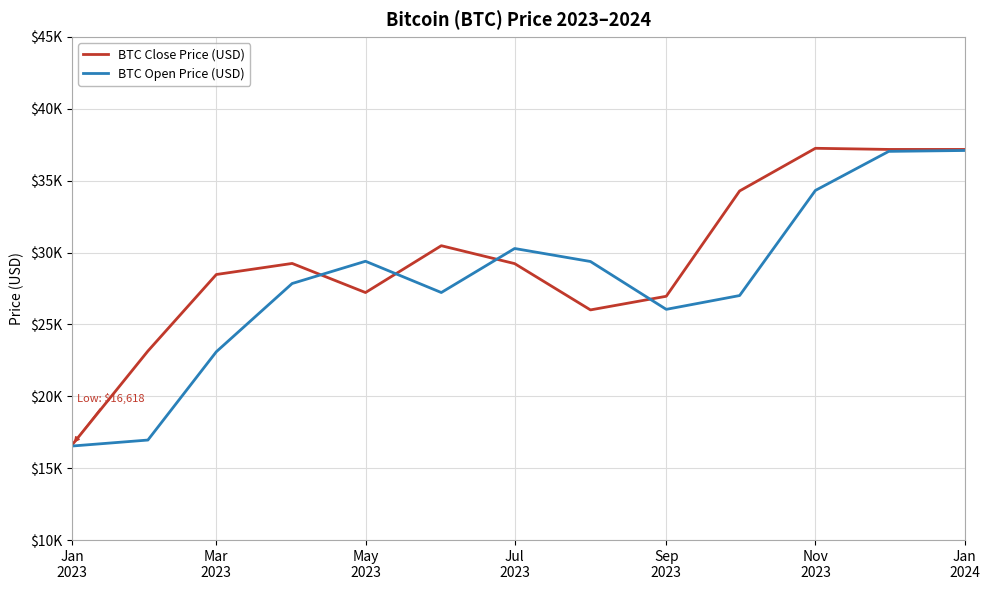

Is this an area chart (filled region under the line)?

No